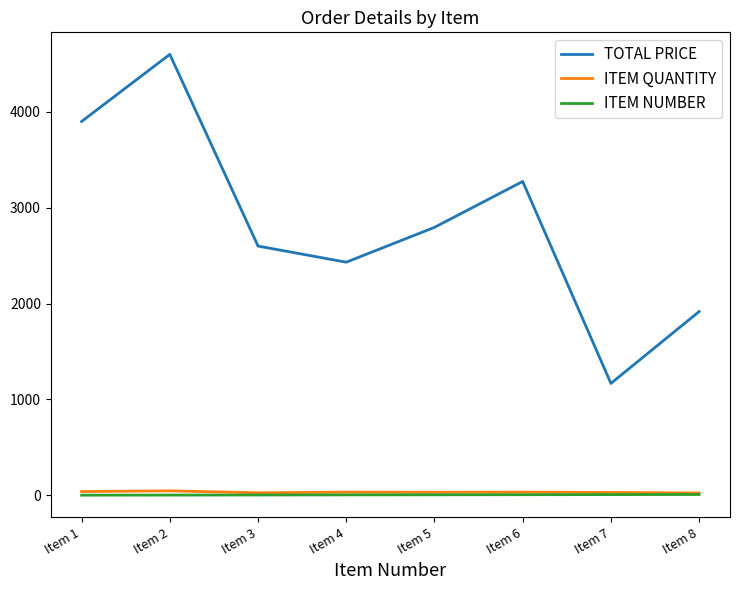

Is this an area chart (filled region under the line)?

No